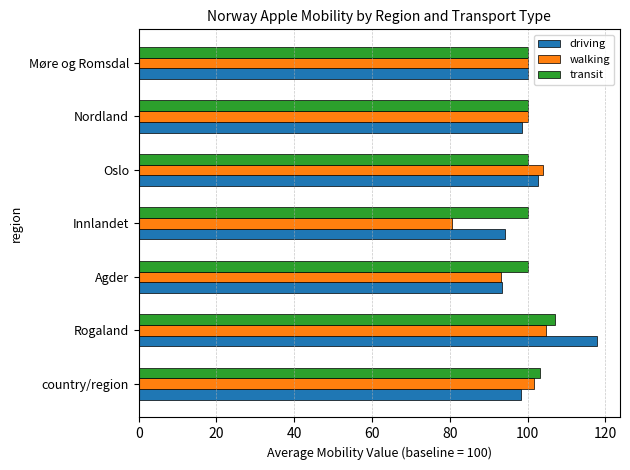

What is the average value of the transit series?

101.5